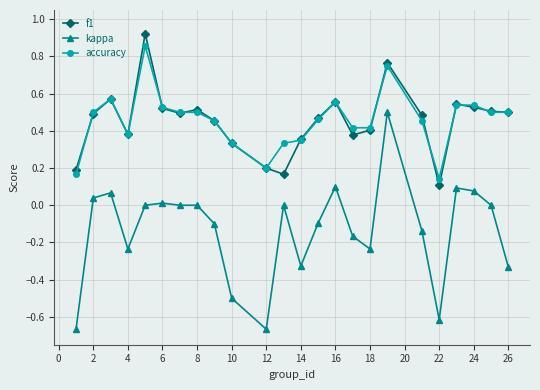

Which series has the largest range (max minus min)?

kappa